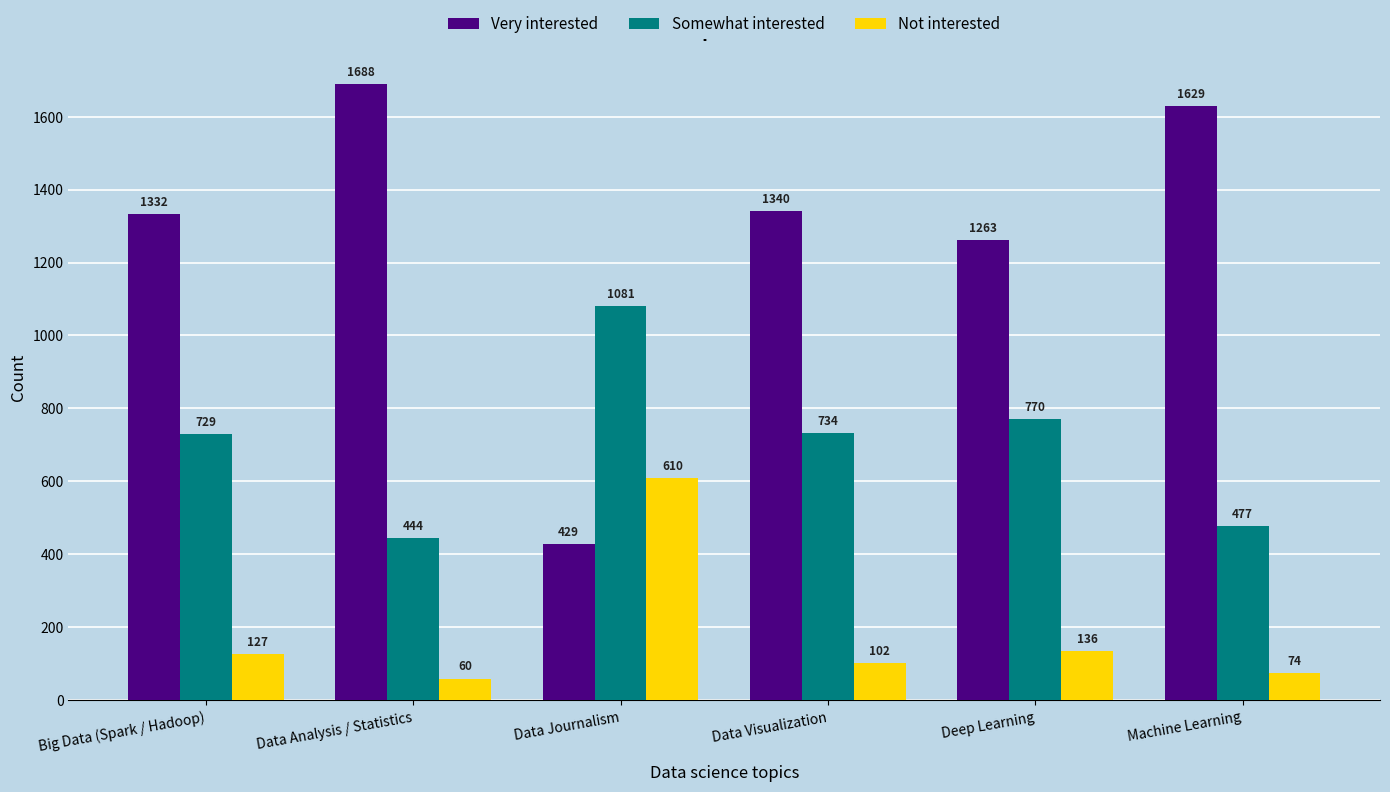

Is it true that Very interested equals 429 at Data Journalism?

True